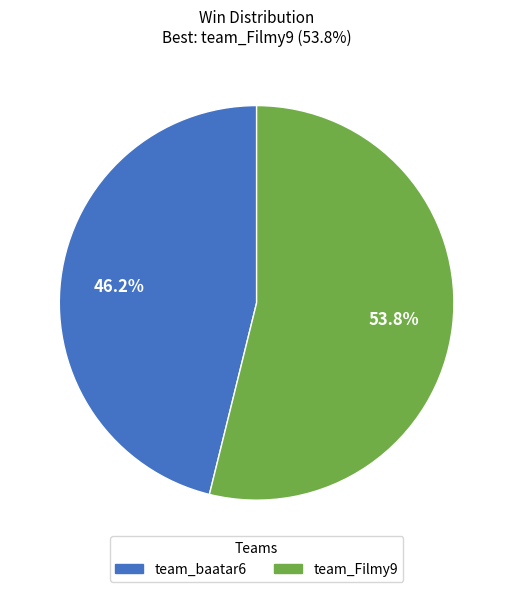

What is the largest slice in the pie chart?

team_Filmy9